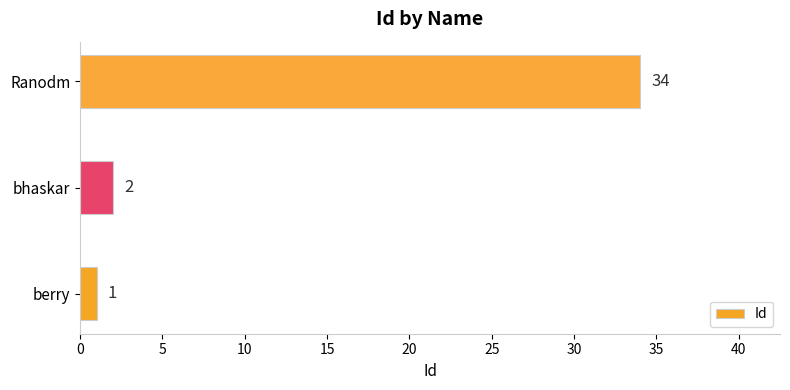

True or false: the data shows 52 at Ranodm.

False